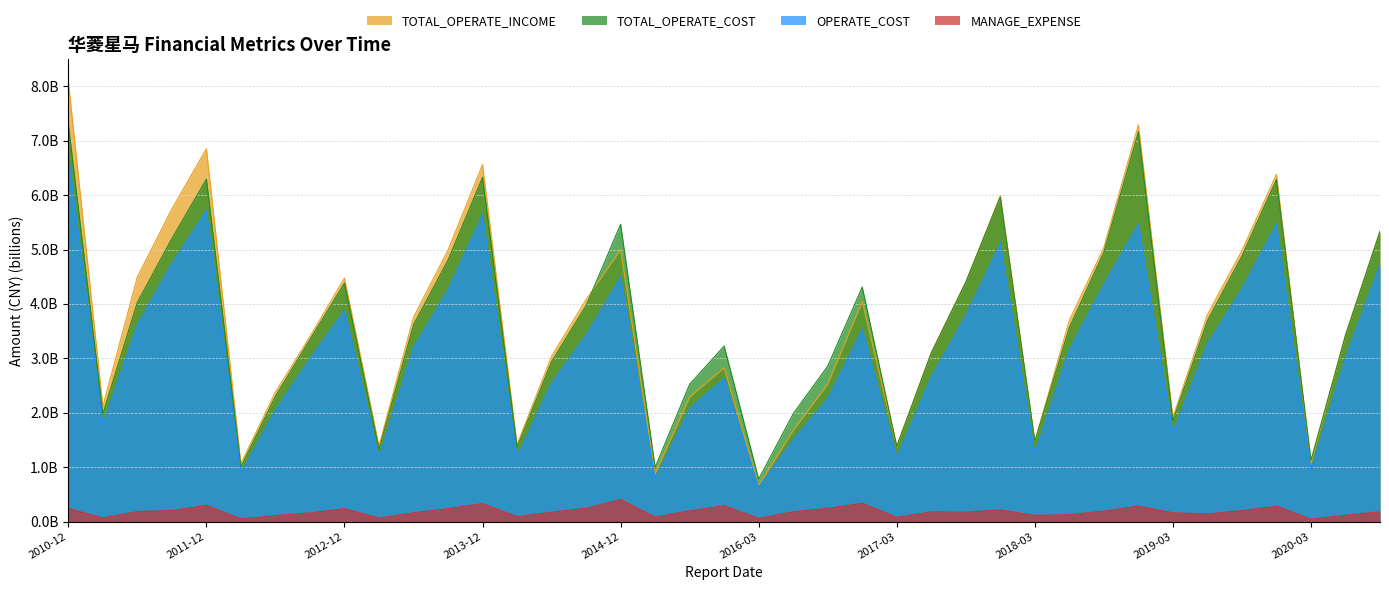

Count the number of data series in this chart.

4